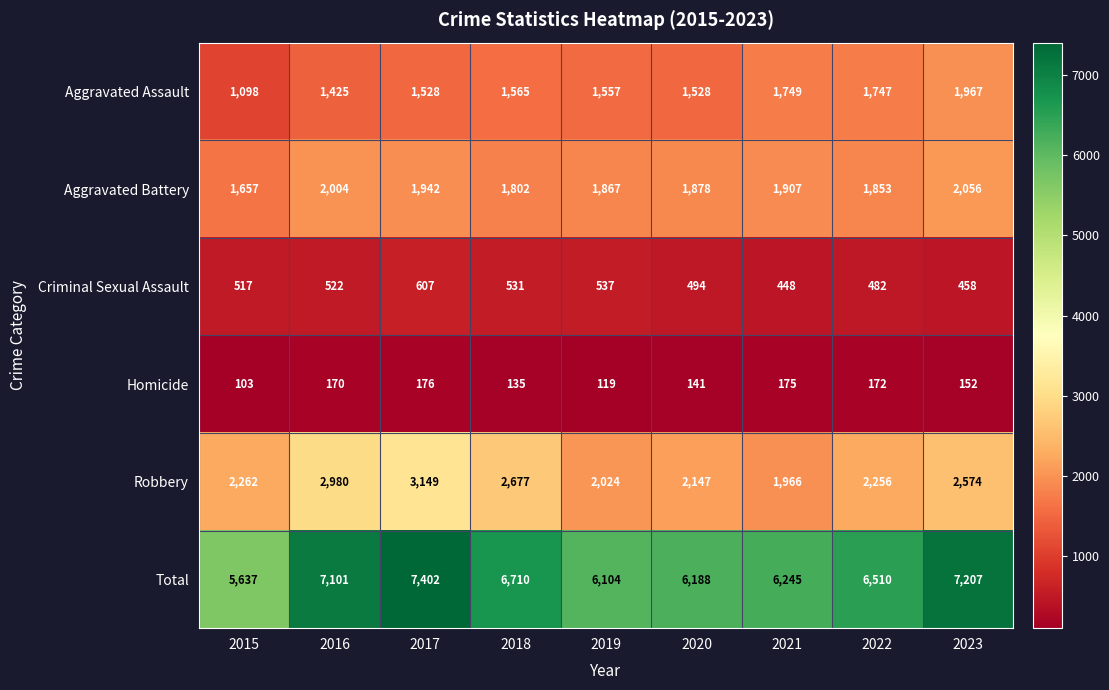

Rank the series by their maximum value, from lowest to highest.

Homicide, Criminal Sexual Assault, Aggravated Assault, Aggravated Battery, Robbery, Total